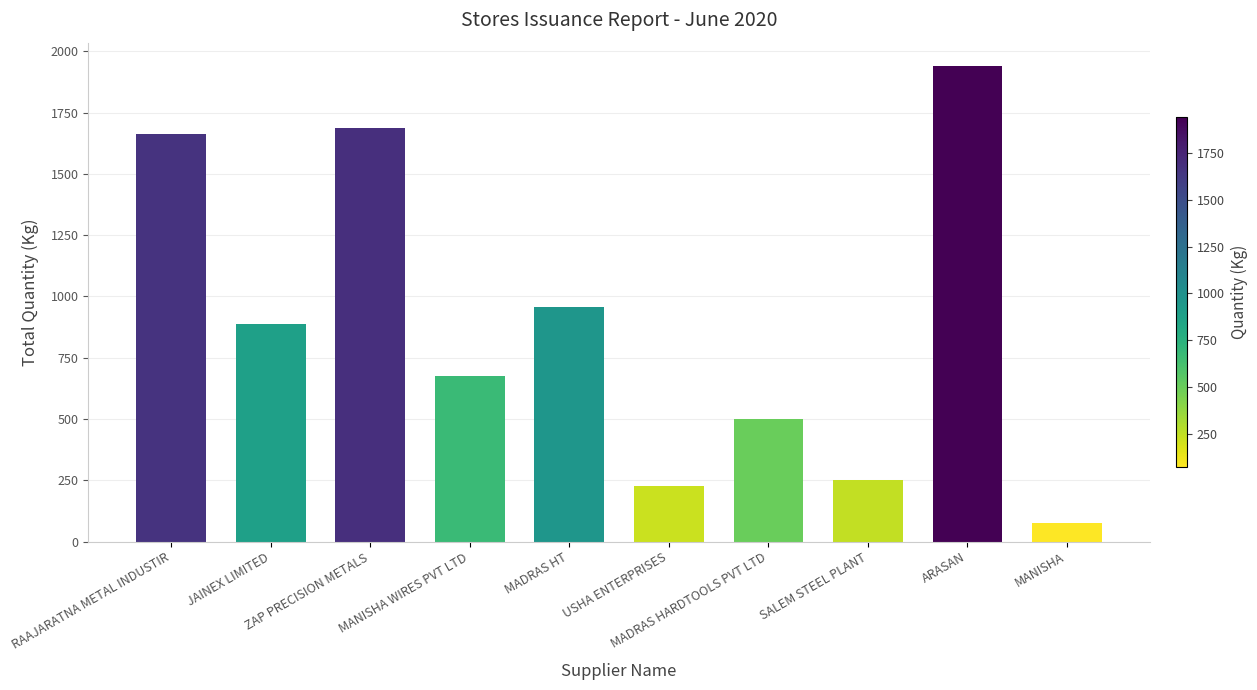

What is the difference between the values at JAINEX LIMITED and USHA ENTERPRISES?

660.5